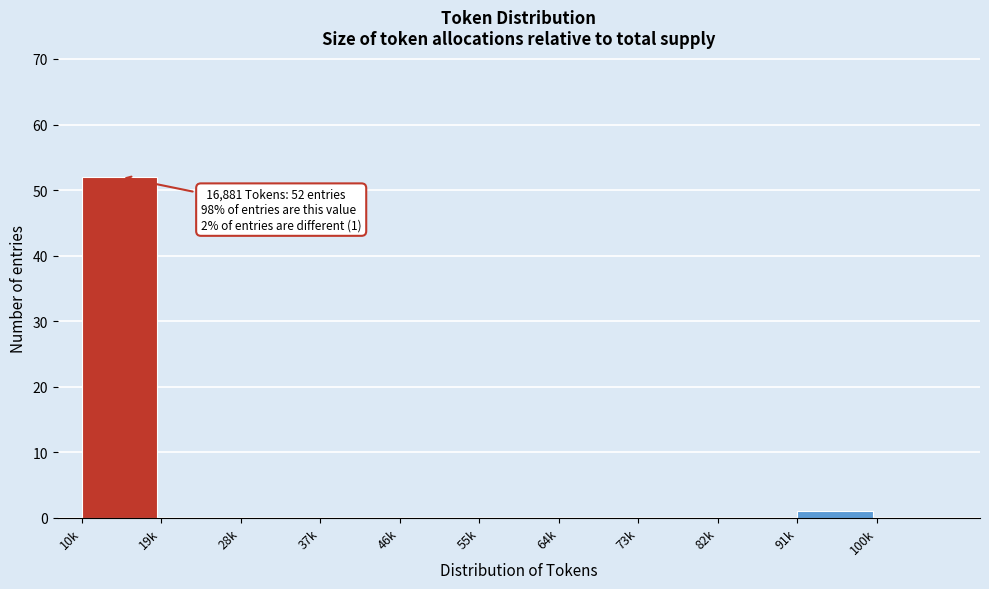

Reading left to right, extract all data points from this chart.

10k=52	19k=0	28k=0	37k=0	46k=0	55k=0	64k=0	73k=0	82k=0	91k=1	100k=0